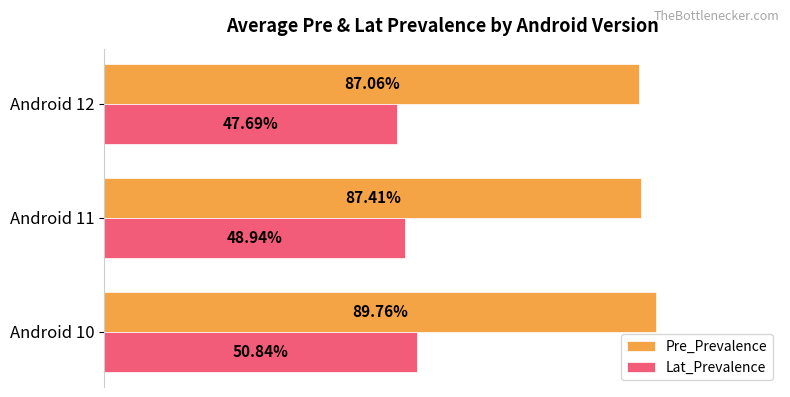

What are all the series names shown in the legend?

Pre_Prevalence, Lat_Prevalence